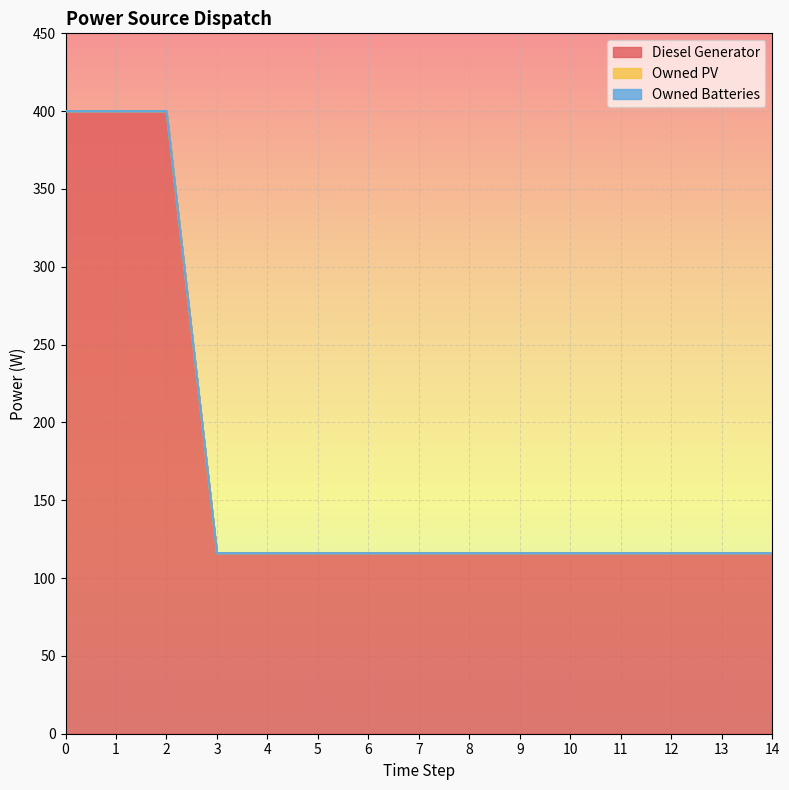

True or false: Owned Batteries has more than 0 points higher than both neighbors.

False